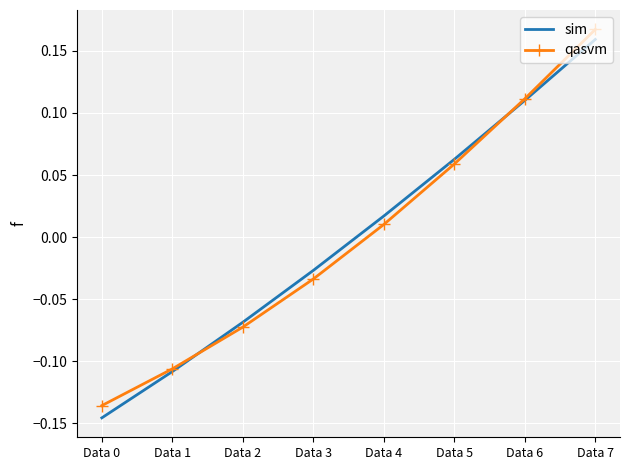

Is the value of qasvm at Data 1 greater than the value of sim at Data 3?

No